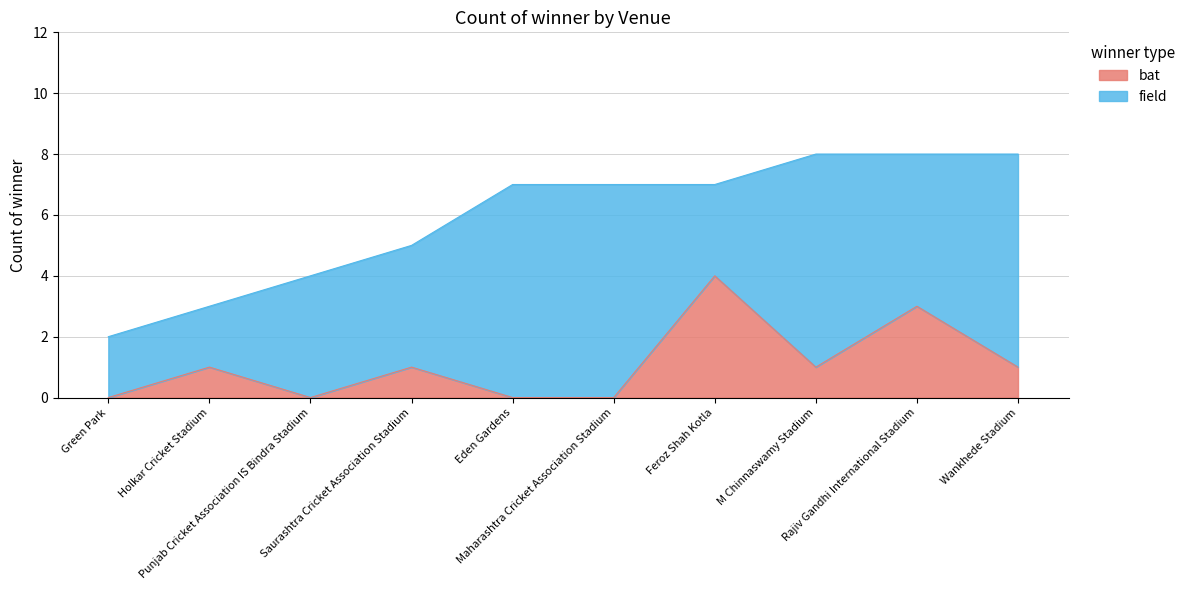

What is the value of the 4th point from the left?

1